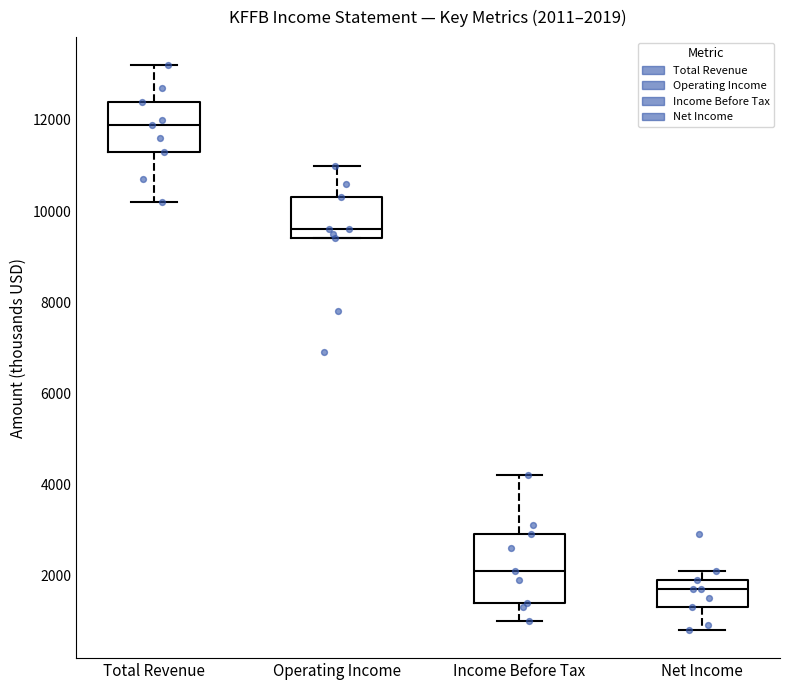

Which box has the highest median line?

Total Revenue